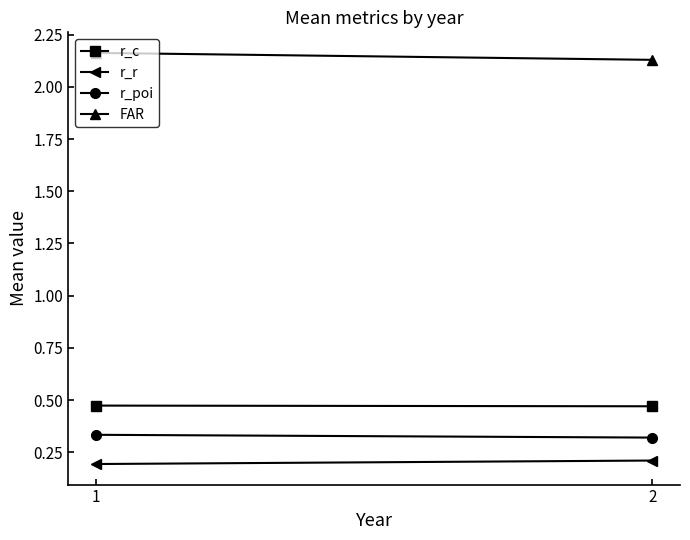

At 2, list the series in order from largest to smallest.

FAR, r_c, r_poi, r_r